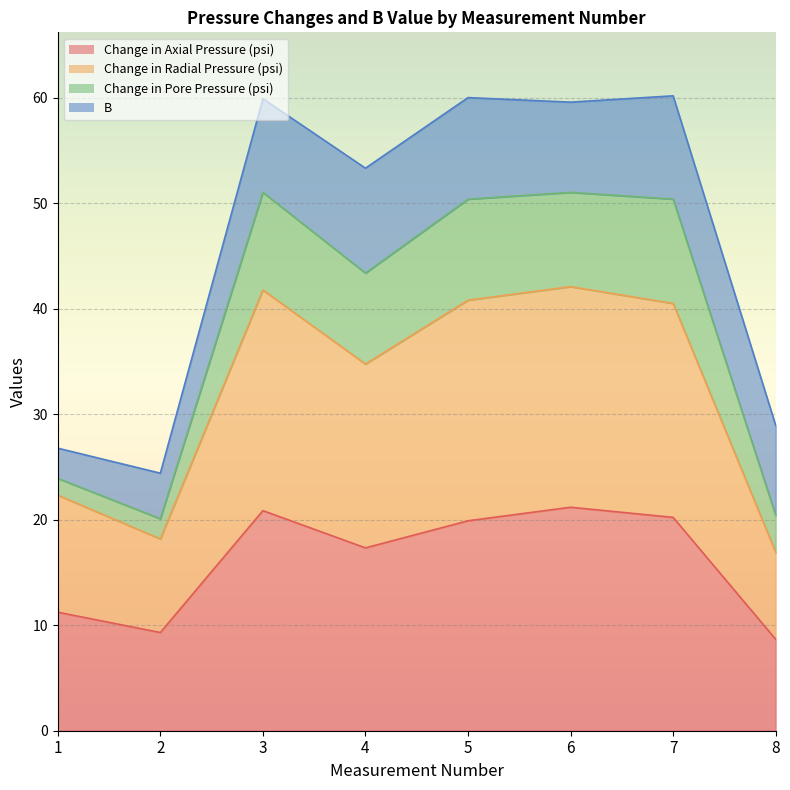

What is the greatest value displayed?

60.2